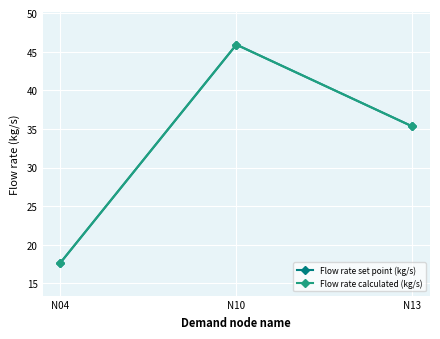

Does the chart display data point markers on the line(s)?

Yes